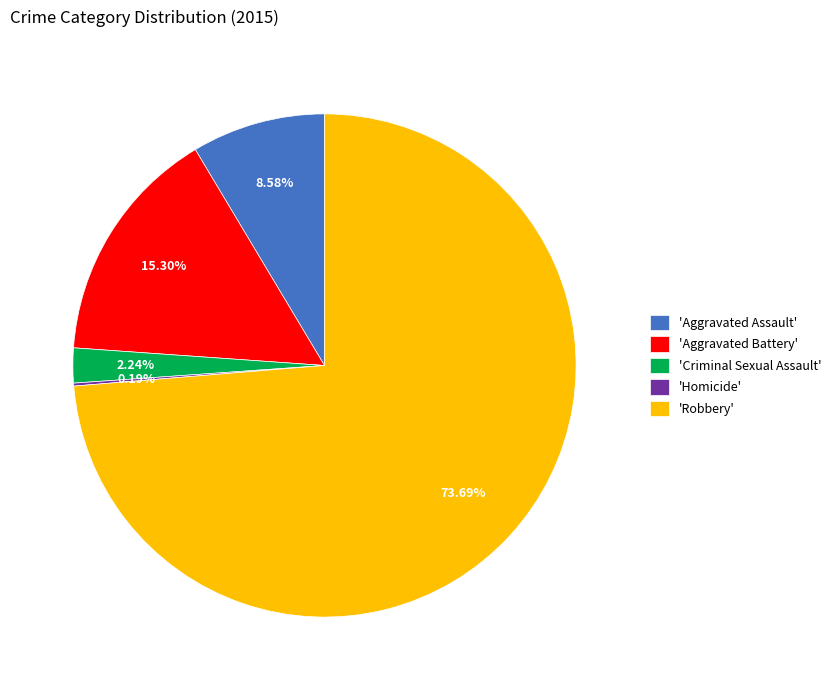

Which slice represents more than half of the pie?

'Robbery'